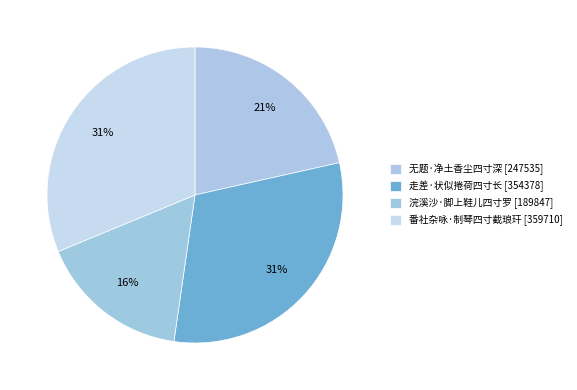

Is there a majority slice in this chart?

No